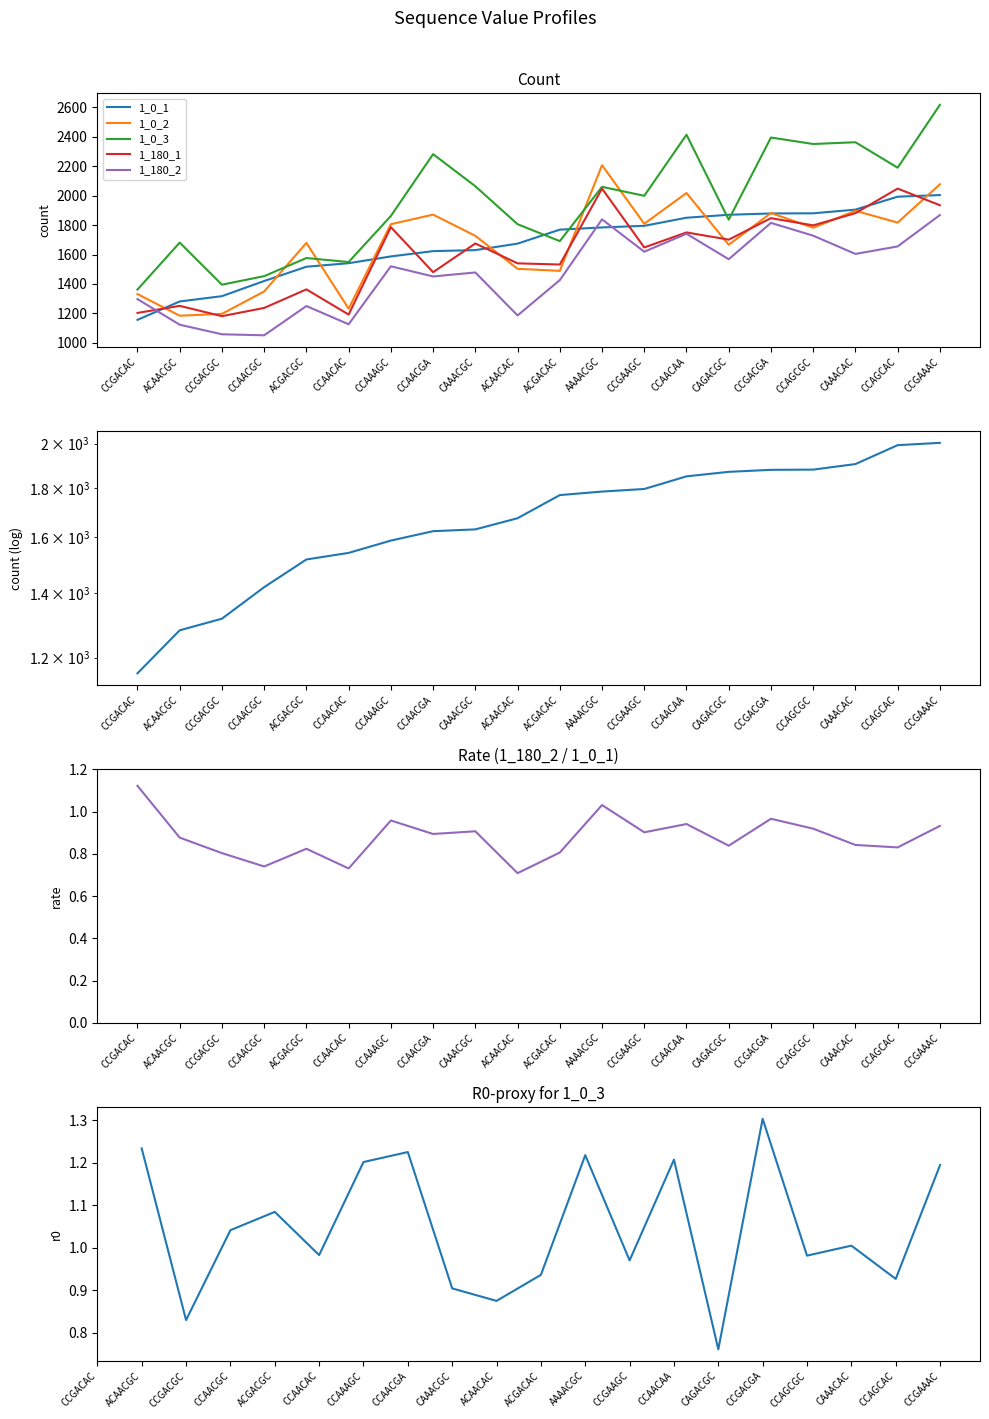

Where is the first local minimum for 1_180_2?

CCAACGC